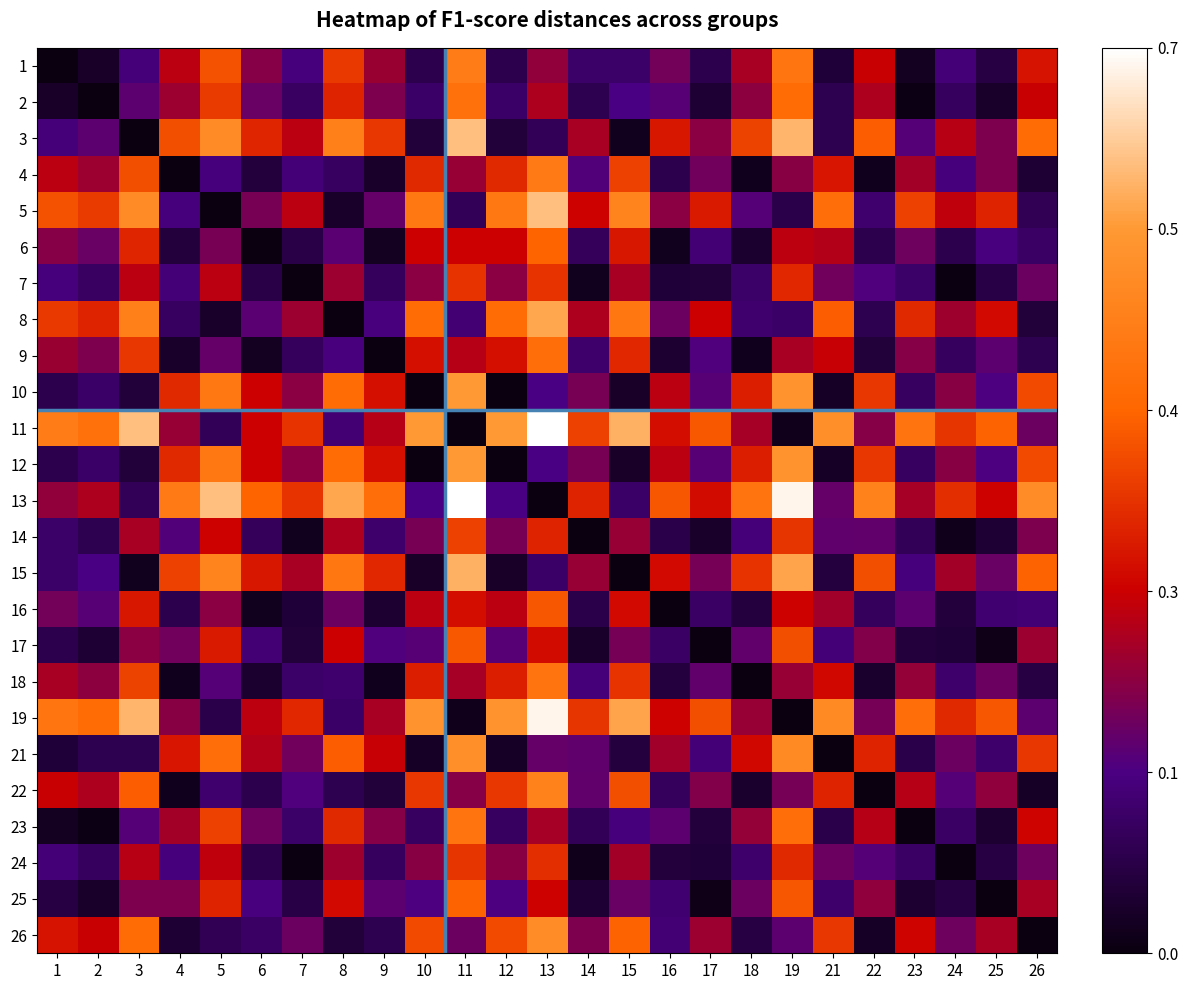

Between 5 and 6, which is larger?

5